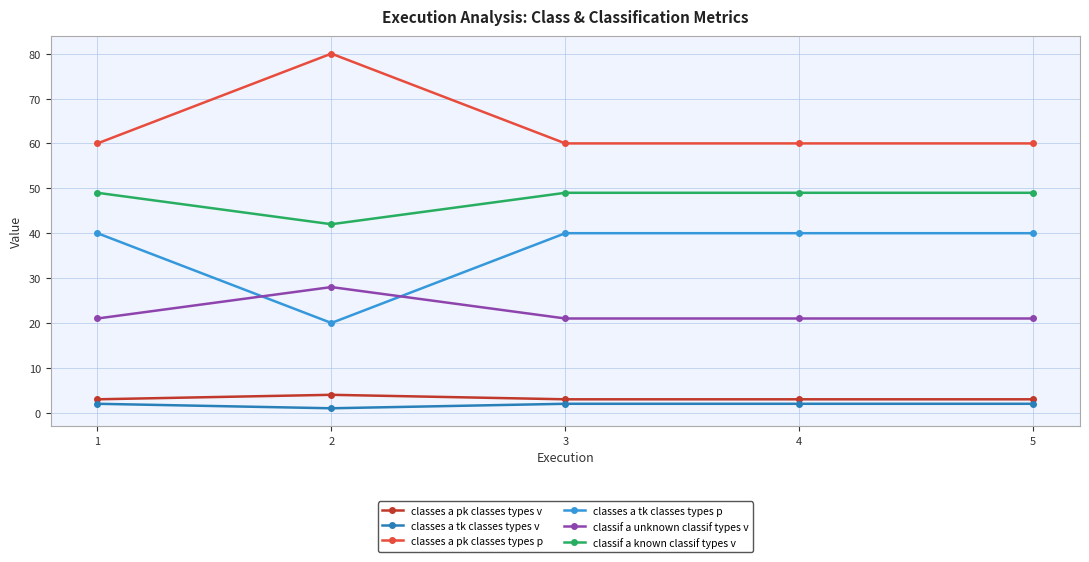

What is the value of the classes a pk classes types p point at the 2nd from the left?

80